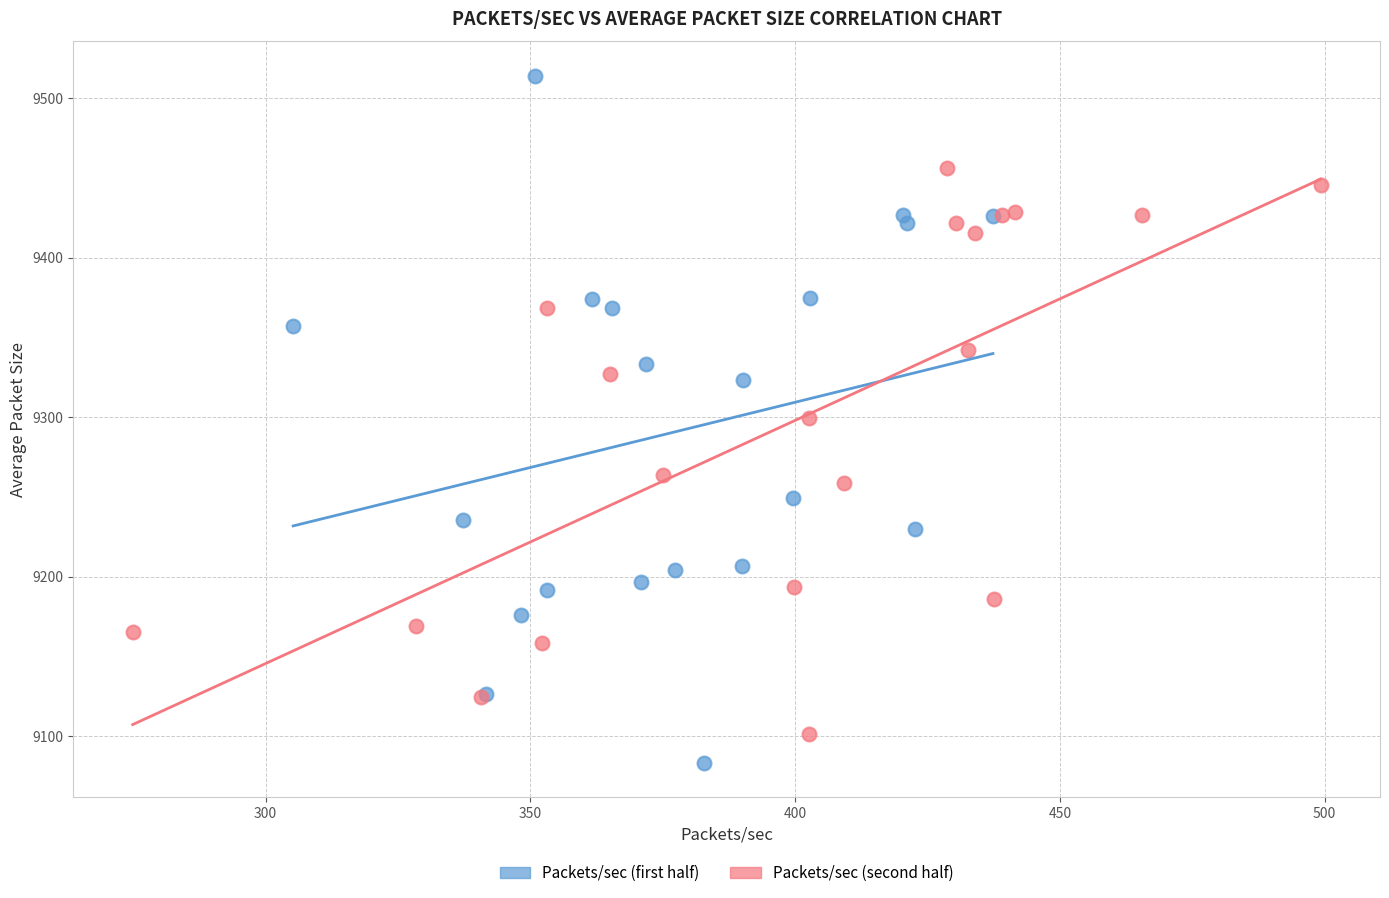

Which series has the widest spread of Y values?

Packets/sec (first half)